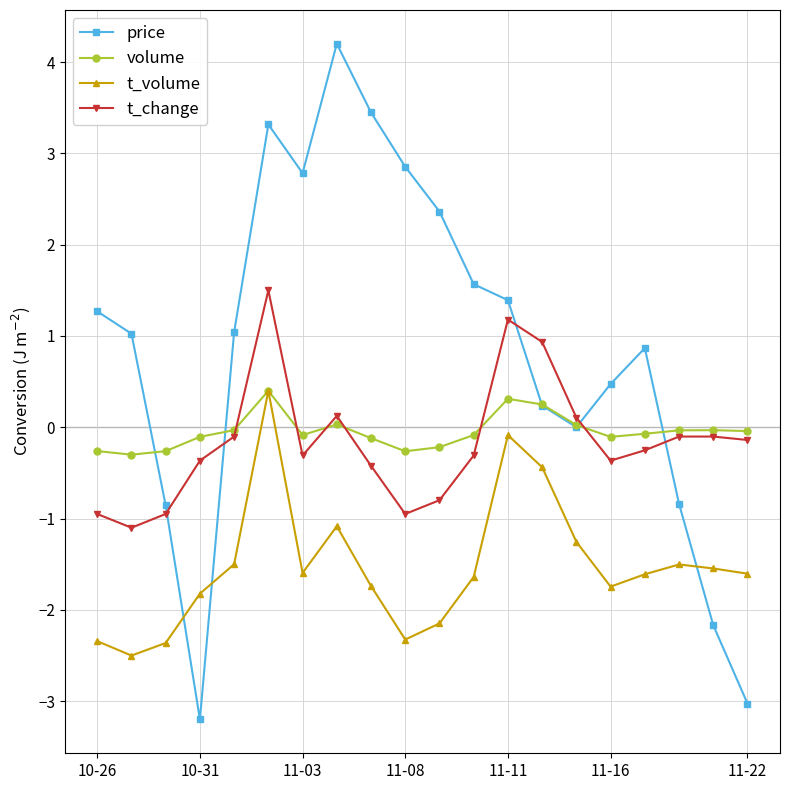

Which series has the largest range (max minus min)?

price